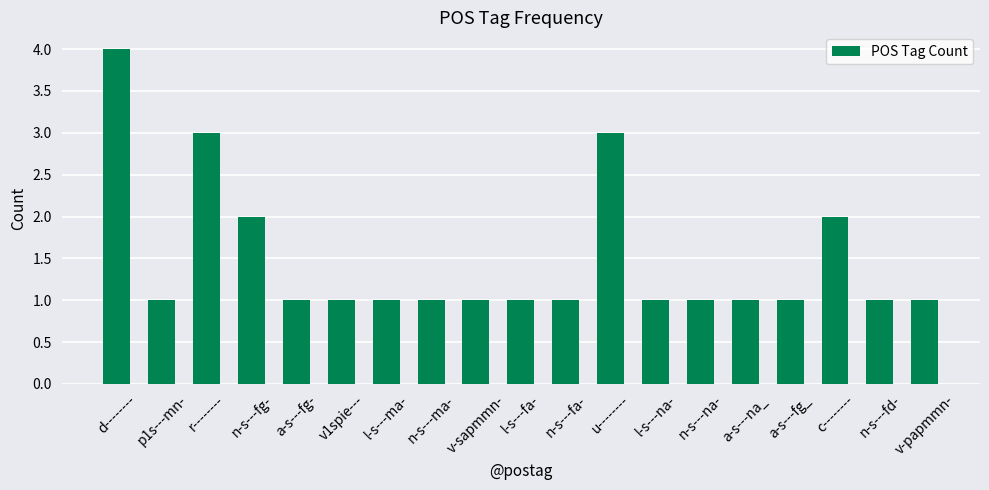

What is the minimum value shown in the chart?

1